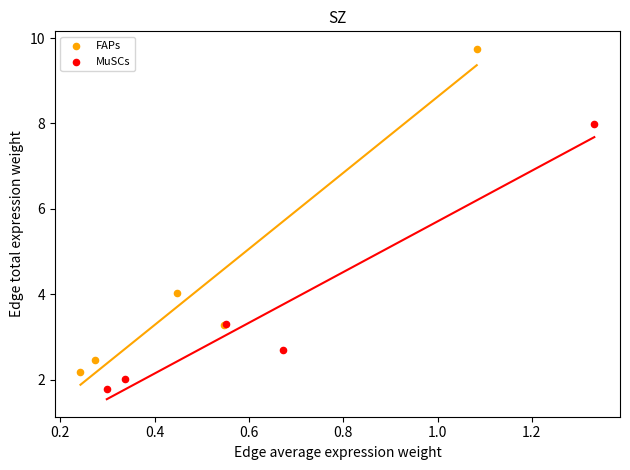

Which series reaches the maximum Y coordinate?

FAPs